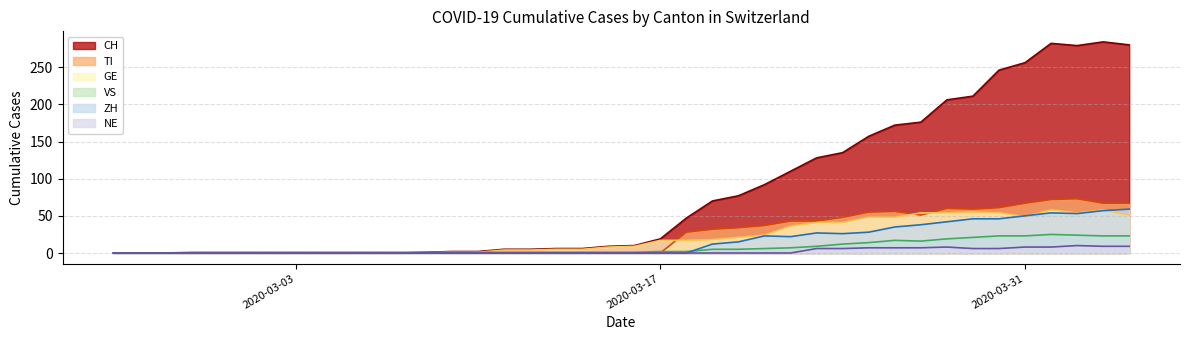

Reading left to right, list all the values displayed in this chart.

CH: 2020-02-25=0	2020-02-26=0	2020-02-27=0	2020-02-28=0	2020-02-29=0	2020-03-01=0	2020-03-02=0	2020-03-03=0	2020-03-04=0	2020-03-05=0	2020-03-06=0	2020-03-07=0	2020-03-08=1	2020-03-09=2	2020-03-10=2	2020-03-11=5	2020-03-12=5	2020-03-13=6	2020-03-14=6	2020-03-15=9	2020-03-16=10	2020-03-17=19	2020-03-18=47	2020-03-19=70	2020-03-20=77	2020-03-21=92	2020-03-22=110	2020-03-23=128	2020-03-24=135	2020-03-25=157	2020-03-26=172	2020-03-27=176	2020-03-28=206	2020-03-29=211	2020-03-30=246	2020-03-31=256	2020-04-01=282	2020-04-02=279	2020-04-03=284	2020-04-04=280
TI: 2020-02-25=0	2020-02-26=0	2020-02-27=0	2020-02-28=0	2020-02-29=0	2020-03-01=0	2020-03-02=0	2020-03-03=0	2020-03-04=0	2020-03-05=0	2020-03-06=0	2020-03-07=0	2020-03-08=0	2020-03-09=0	2020-03-10=0	2020-03-11=0	2020-03-12=0	2020-03-13=0	2020-03-14=0	2020-03-15=0	2020-03-16=0	2020-03-17=0	2020-03-18=28	2020-03-19=32	2020-03-20=34	2020-03-21=37	2020-03-22=43	2020-03-23=43	2020-03-24=48	2020-03-25=55	2020-03-26=56	2020-03-27=51	2020-03-28=60	2020-03-29=59	2020-03-30=61	2020-03-31=67	2020-04-01=72	2020-04-02=73	2020-04-03=67	2020-04-04=67
GE: 2020-02-25=0	2020-02-26=0	2020-02-27=0	2020-02-28=0	2020-02-29=0	2020-03-01=0	2020-03-02=0	2020-03-03=0	2020-03-04=0	2020-03-05=0	2020-03-06=0	2020-03-07=0	2020-03-08=0	2020-03-09=1	2020-03-10=1	2020-03-11=4	2020-03-12=4	2020-03-13=5	2020-03-14=5	2020-03-15=8	2020-03-16=9	2020-03-17=17	2020-03-18=17	2020-03-19=18	2020-03-20=21	2020-03-21=24	2020-03-22=36	2020-03-23=41	2020-03-24=41	2020-03-25=48	2020-03-26=48	2020-03-27=54	2020-03-28=54	2020-03-29=55	2020-03-30=54	2020-03-31=49	2020-04-01=58	2020-04-02=54	2020-04-03=58	2020-04-04=51
VS: 2020-02-25=0	2020-02-26=0	2020-02-27=0	2020-02-28=1	2020-02-29=1	2020-03-01=1	2020-03-02=1	2020-03-03=1	2020-03-04=1	2020-03-05=1	2020-03-06=1	2020-03-07=1	2020-03-08=1	2020-03-09=1	2020-03-10=1	2020-03-11=1	2020-03-12=1	2020-03-13=1	2020-03-14=1	2020-03-15=1	2020-03-16=1	2020-03-17=2	2020-03-18=2	2020-03-19=5	2020-03-20=5	2020-03-21=6	2020-03-22=7	2020-03-23=9	2020-03-24=12	2020-03-25=14	2020-03-26=17	2020-03-27=16	2020-03-28=19	2020-03-29=21	2020-03-30=23	2020-03-31=23	2020-04-01=25	2020-04-02=24	2020-04-03=23	2020-04-04=23
ZH: 2020-02-25=0	2020-02-26=0	2020-02-27=0	2020-02-28=0	2020-02-29=0	2020-03-01=0	2020-03-02=0	2020-03-03=0	2020-03-04=0	2020-03-05=0	2020-03-06=0	2020-03-07=0	2020-03-08=0	2020-03-09=0	2020-03-10=0	2020-03-11=0	2020-03-12=0	2020-03-13=0	2020-03-14=0	2020-03-15=0	2020-03-16=0	2020-03-17=0	2020-03-18=0	2020-03-19=12	2020-03-20=15	2020-03-21=23	2020-03-22=22	2020-03-23=27	2020-03-24=26	2020-03-25=28	2020-03-26=35	2020-03-27=38	2020-03-28=42	2020-03-29=46	2020-03-30=46	2020-03-31=50	2020-04-01=54	2020-04-02=53	2020-04-03=57	2020-04-04=59
NE: 2020-02-25=0	2020-02-26=0	2020-02-27=0	2020-02-28=0	2020-02-29=0	2020-03-01=0	2020-03-02=0	2020-03-03=0	2020-03-04=0	2020-03-05=0	2020-03-06=0	2020-03-07=0	2020-03-08=0	2020-03-09=0	2020-03-10=0	2020-03-11=0	2020-03-12=0	2020-03-13=0	2020-03-14=0	2020-03-15=0	2020-03-16=0	2020-03-17=0	2020-03-18=0	2020-03-19=0	2020-03-20=0	2020-03-21=0	2020-03-22=0	2020-03-23=6	2020-03-24=6	2020-03-25=7	2020-03-26=7	2020-03-27=7	2020-03-28=8	2020-03-29=6	2020-03-30=6	2020-03-31=8	2020-04-01=8	2020-04-02=10	2020-04-03=9	2020-04-04=9